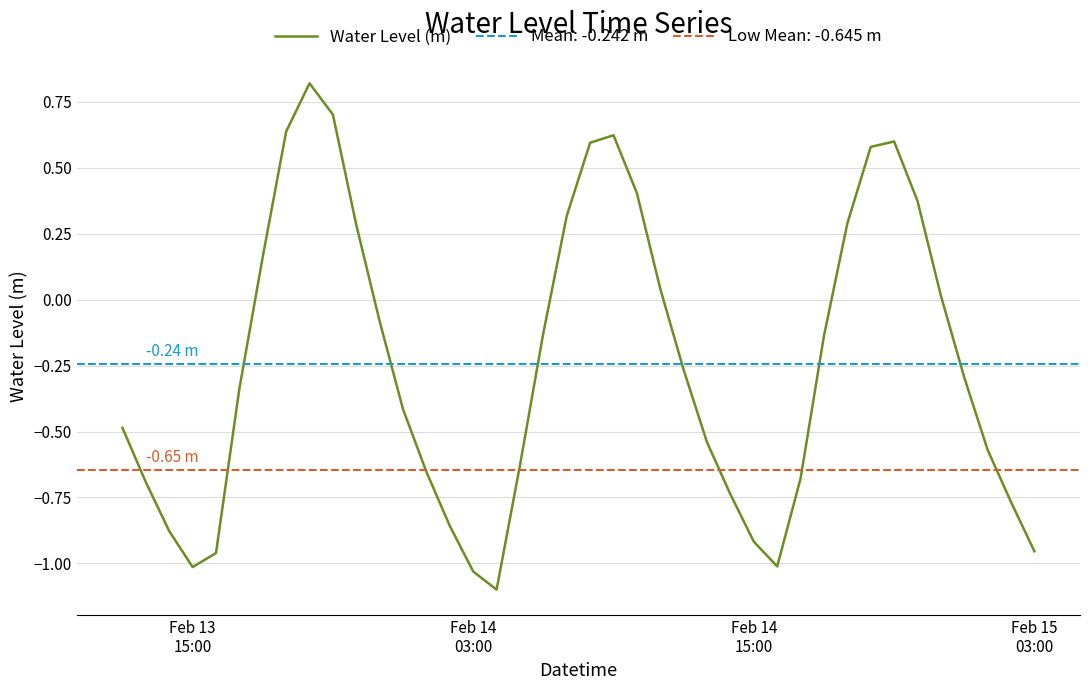

What is the maximum value for Water Level (m)?

0.8